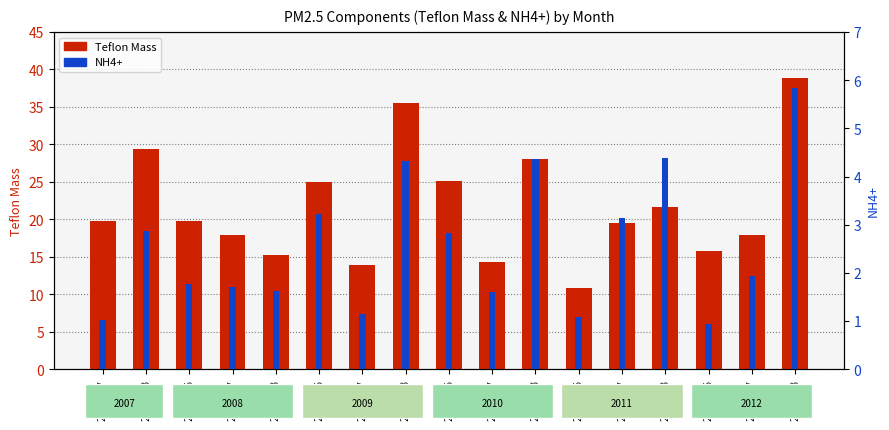

What is the value of the Teflon Mass bar at the 16th from the left?

17.9